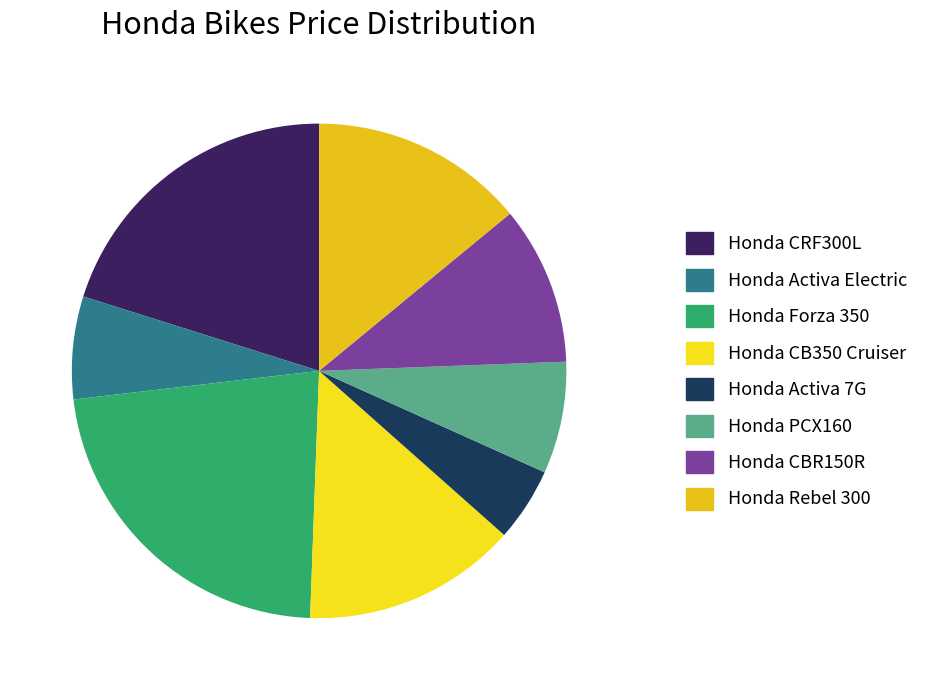

What is the change in value from Honda PCX160 to Honda CBR150R?

+50000